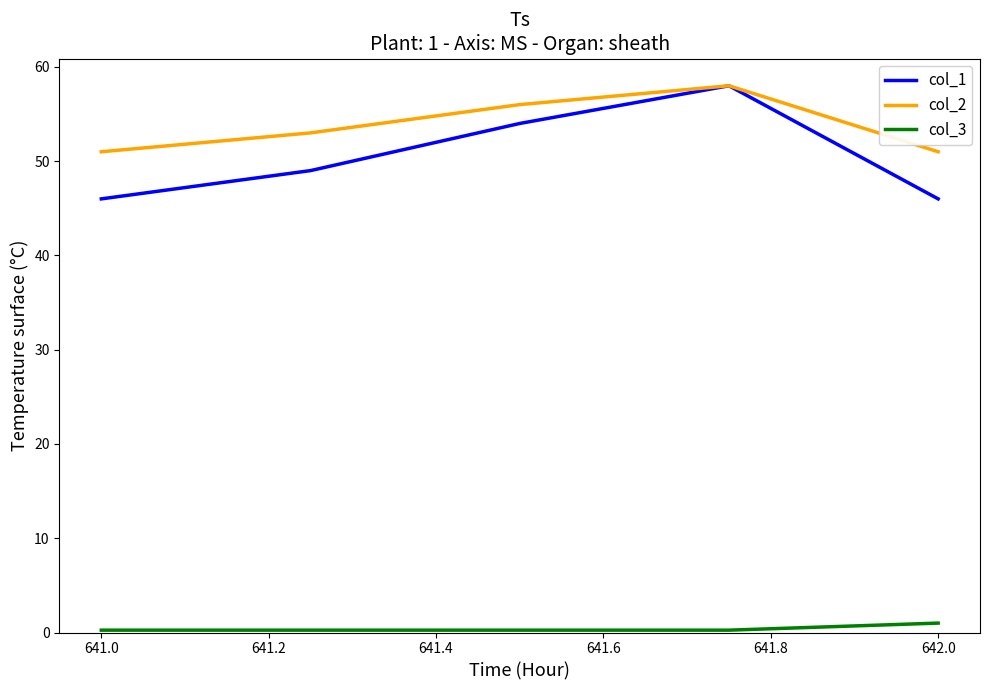

What is the average value of the col_2 series?

53.8